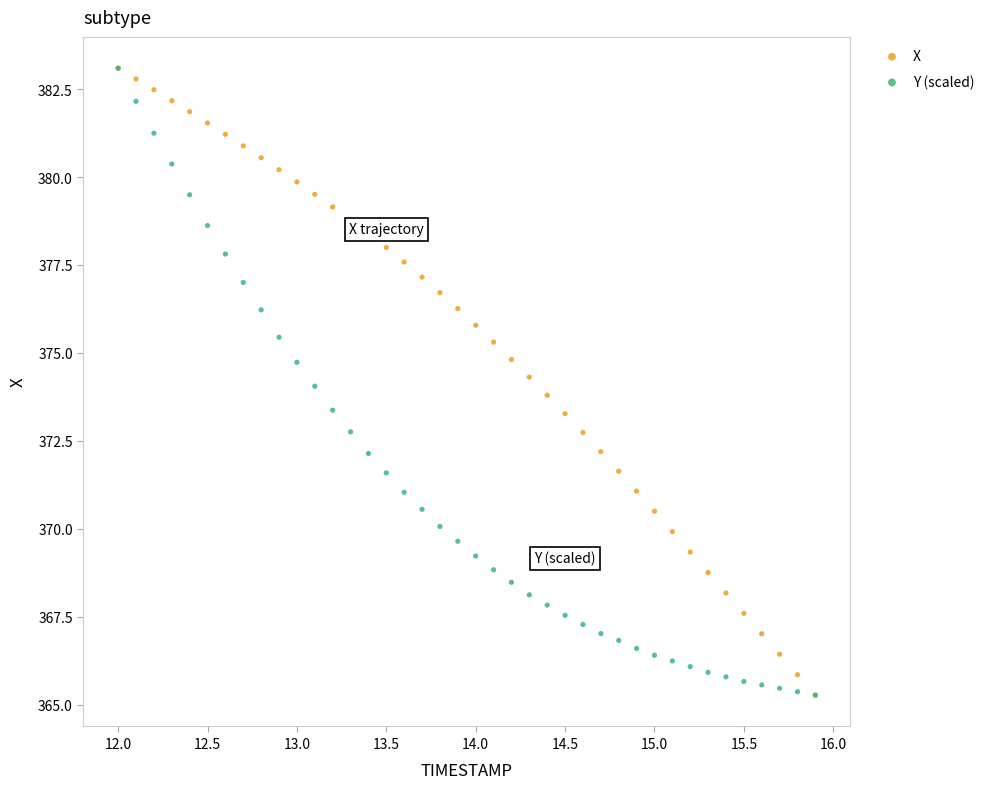

What are all the series names shown in the legend?

X, Y (scaled)